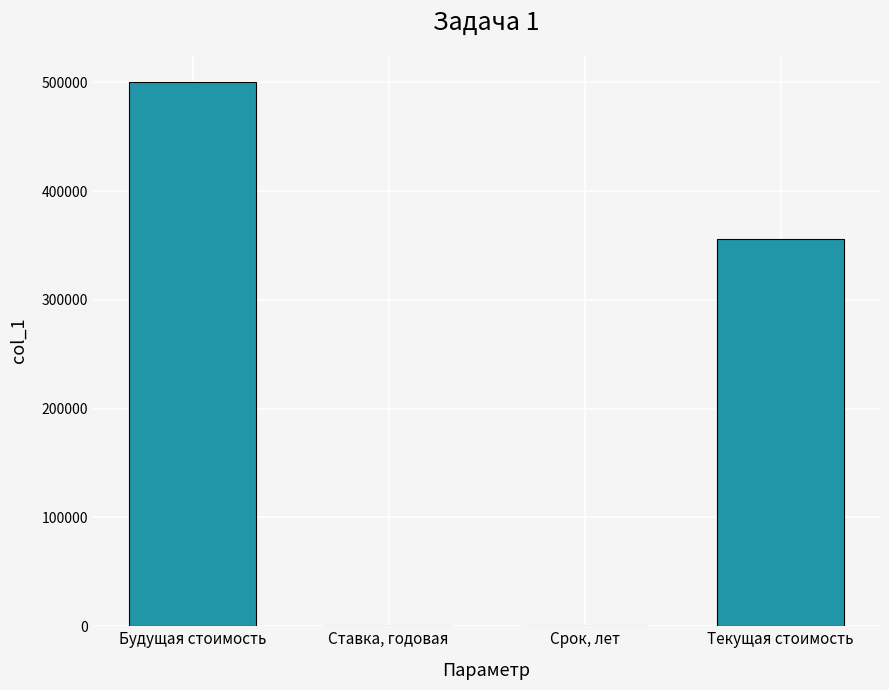

How many data points does each series have?

4